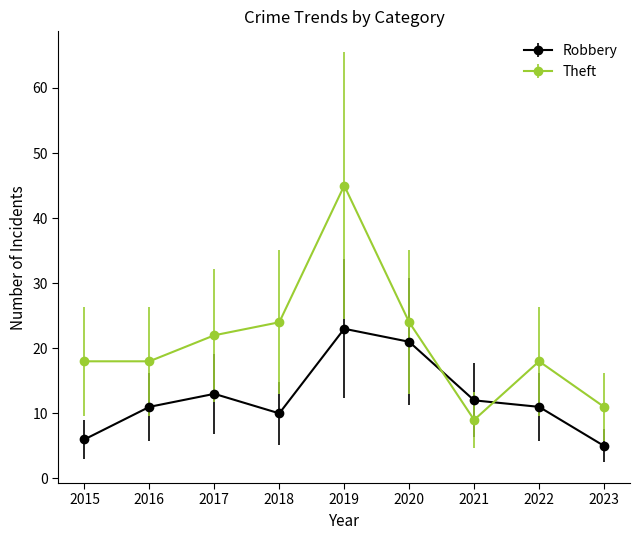

Between which two adjacent categories do Robbery and Theft first intersect?

2020 and 2021